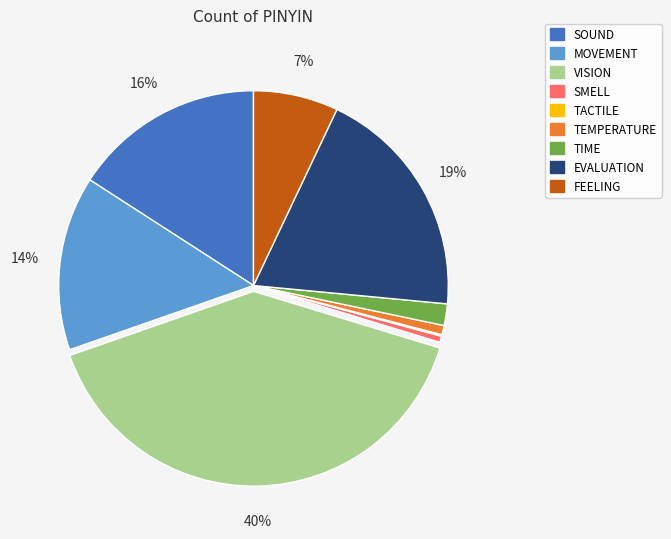

Which category has the biggest portion of the pie?

VISION